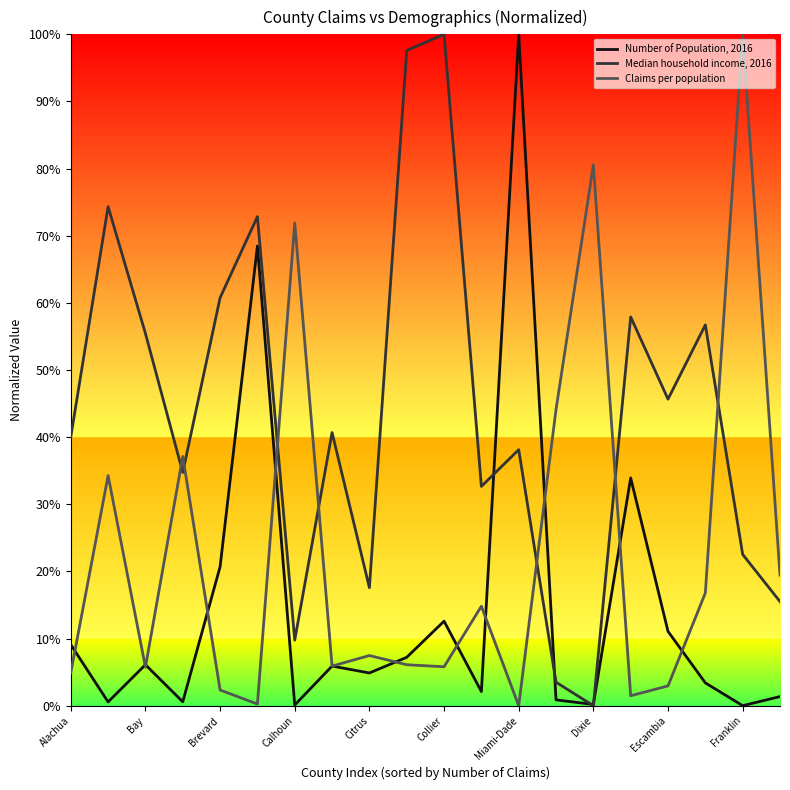

What is the maximum value shown in the chart?

1.0